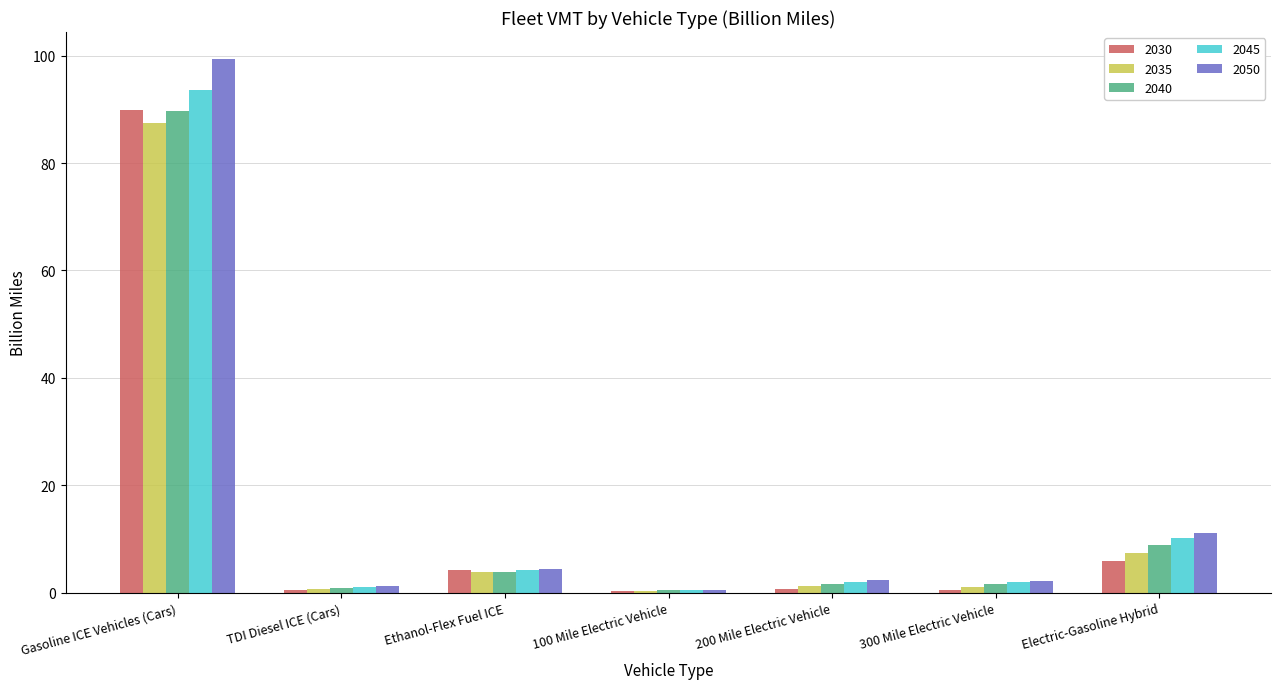

What is the sum of all 2045 values?

113.5